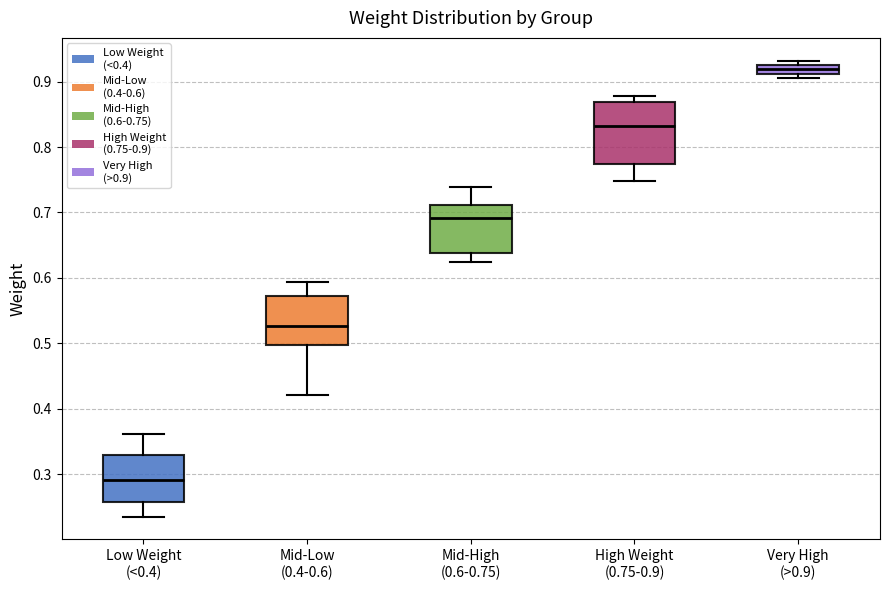

Which box's median line is the lowest?

Low Weight (<0.4)